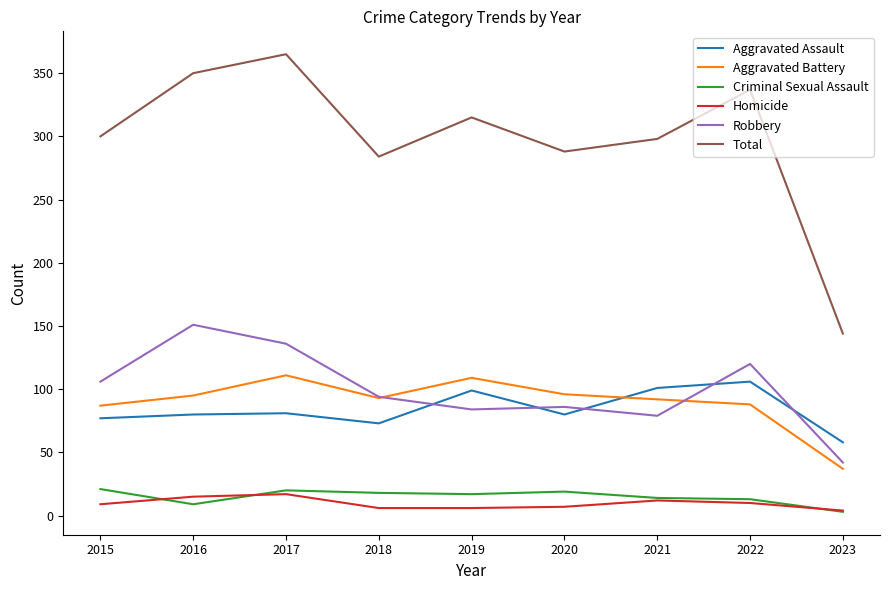

Where do Aggravated Assault and Aggravated Battery first cross each other?

2020 and 2021